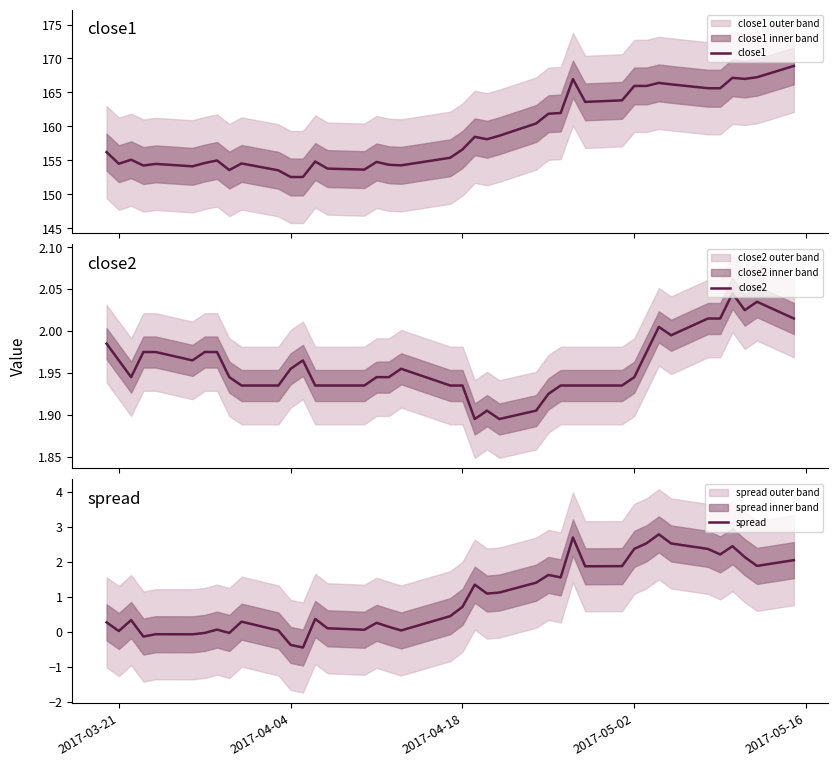

True or false: close1 has a value of 59.5 at 6.

False